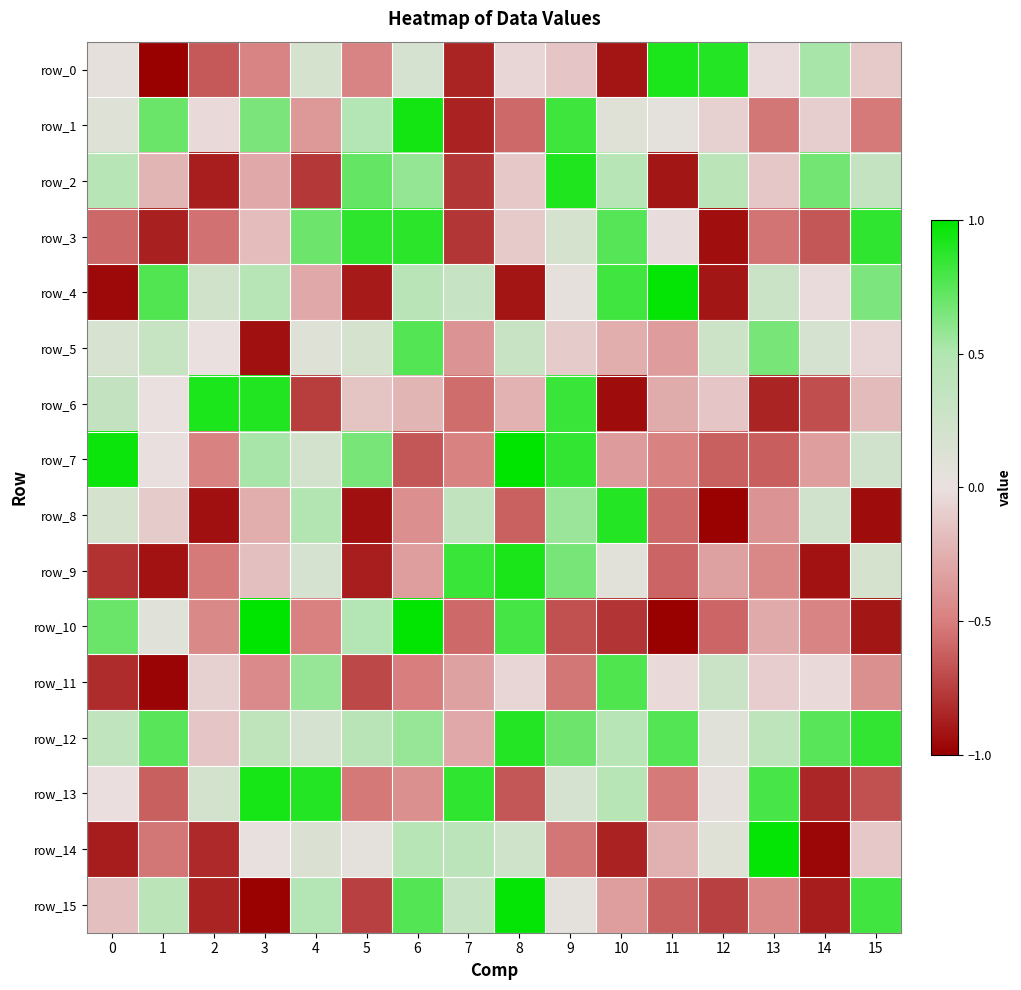

What is the difference between the second highest and minimum values in the row_2 series?

1.6